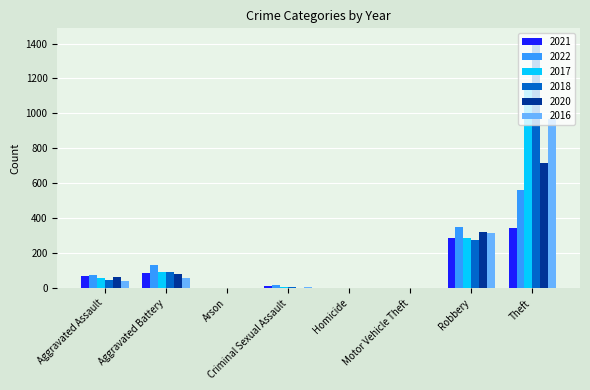

What is the sum of all 2020 values?

1188